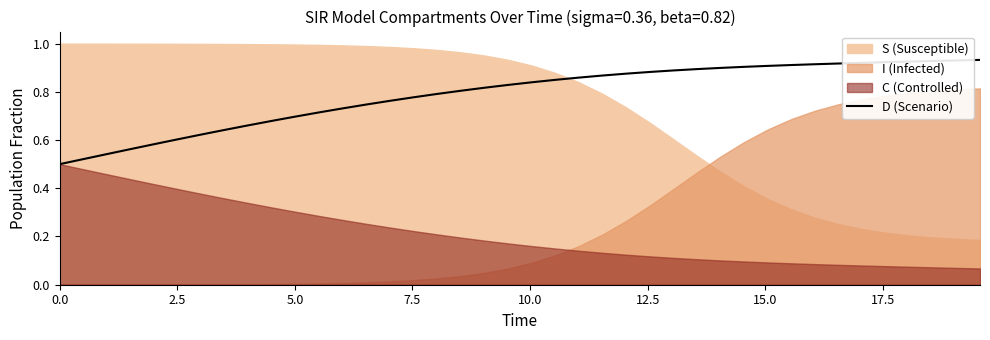

True or false: the data has more than 2 interior local peaks.

False